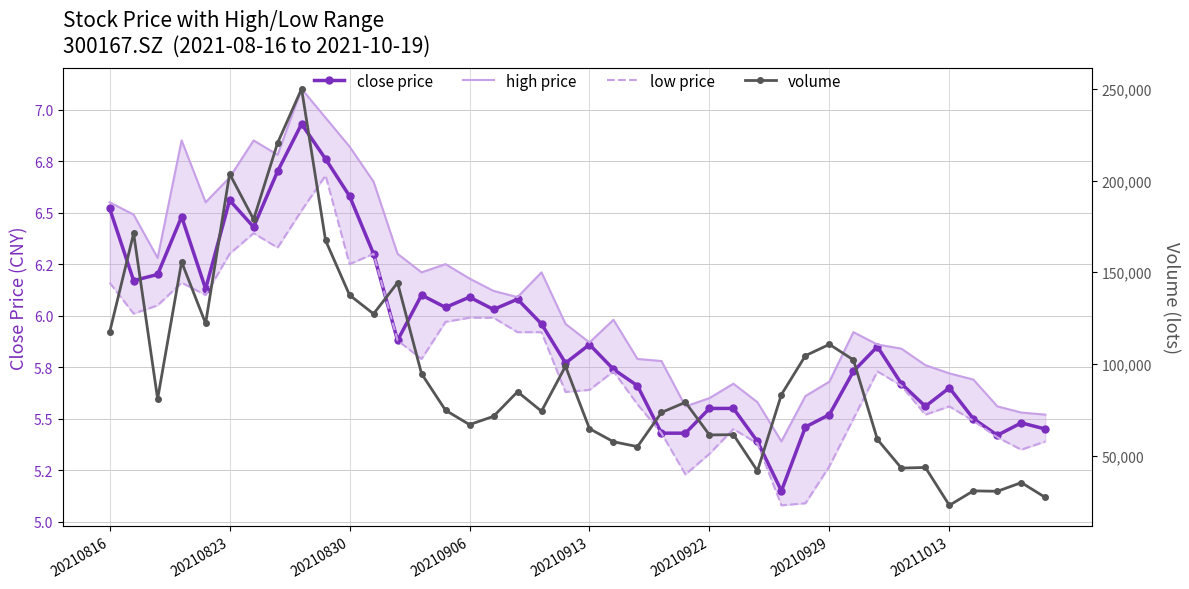

What is the difference between the low price values at 13 and 12?

0.1